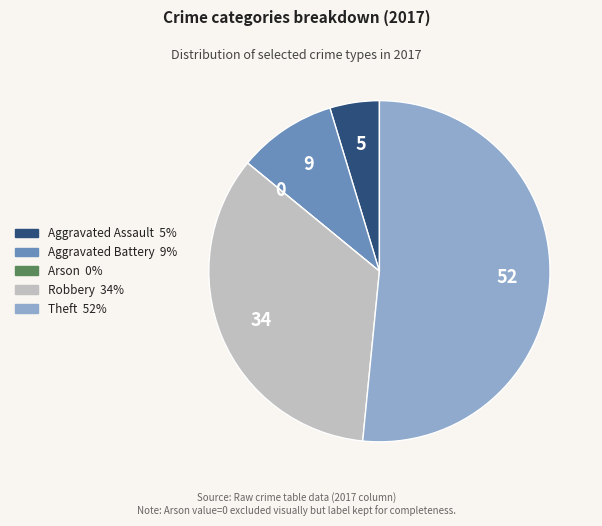

What is the majority slice?

Theft